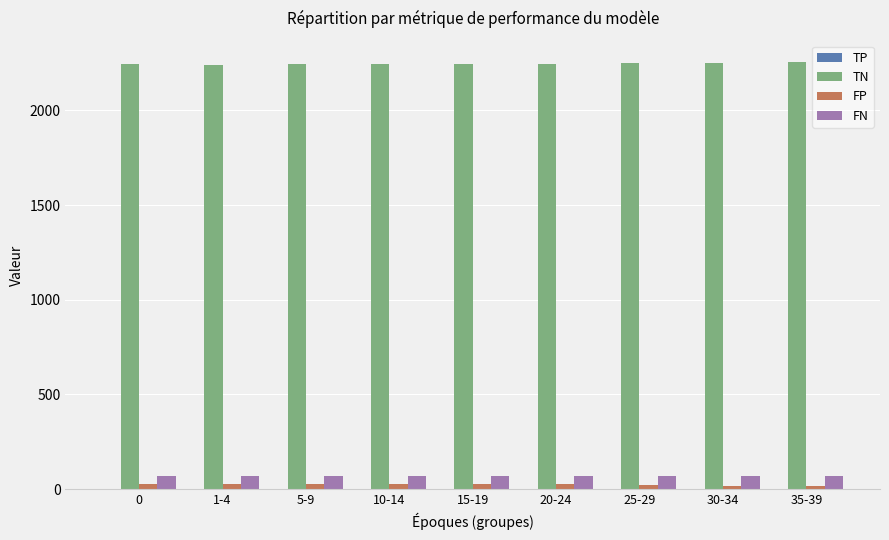

Which series has the largest total across all categories?

TN